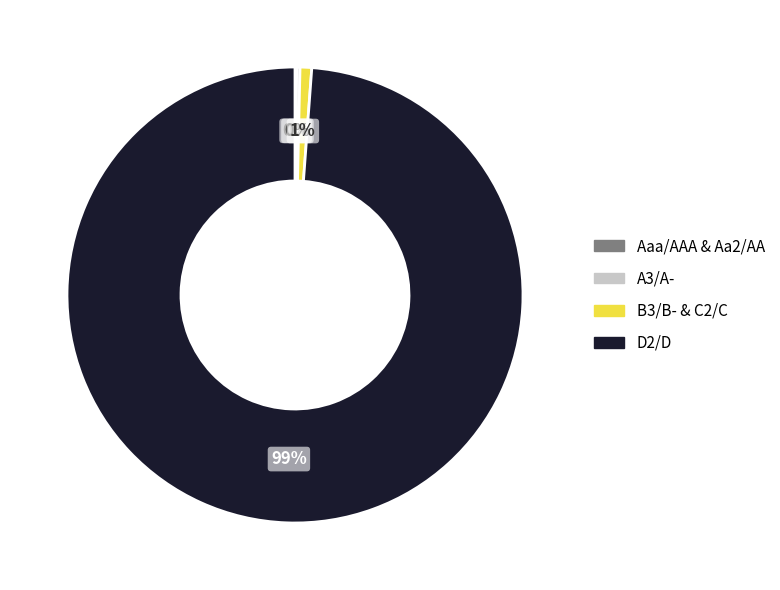

True or false: D2/D accounts for 43% of the total.

False